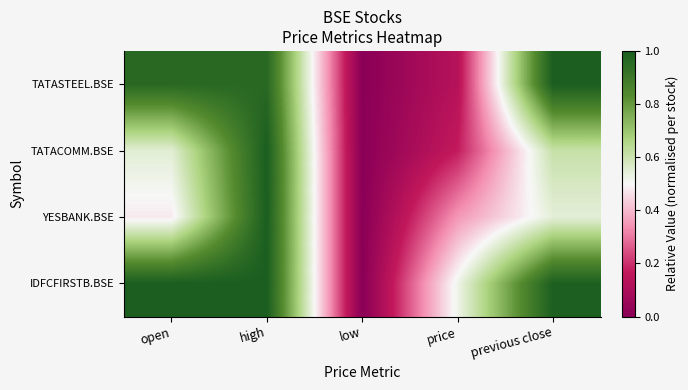

Reading right to left, what are all the values shown in this chart?

TATASTEEL.BSE: previous close=1.0	price=0.1	low=0.0	high=1.0	open=1.0
TATACOMM.BSE: previous close=0.6	price=0.2	low=0.0	high=1.0	open=0.5
YESBANK.BSE: previous close=0.5	price=0.3	low=0.0	high=1.0	open=0.5
IDFCFIRSTB.BSE: previous close=1.0	price=0.5	low=0.0	high=1.0	open=1.0